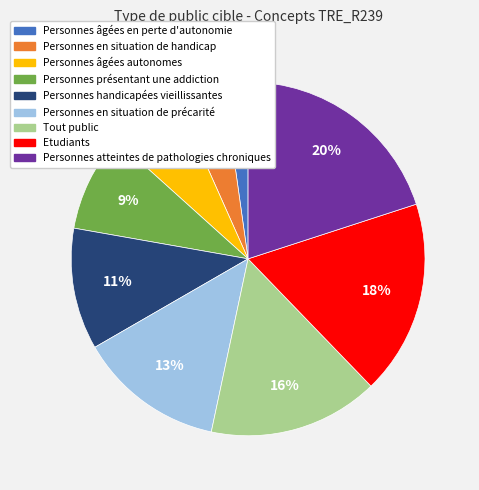

Which slice is the largest?

Personnes atteintes de pathologies chroniques